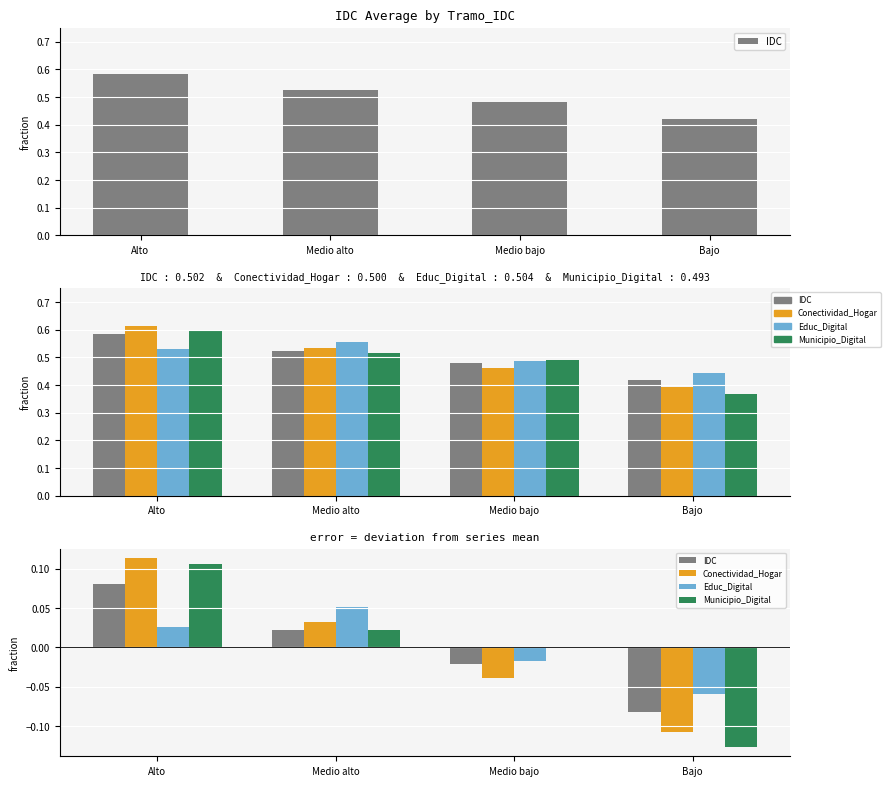

List the series in order of their peak value, highest first.

Conectividad_Hogar, Municipio_Digital, IDC, Educ_Digital